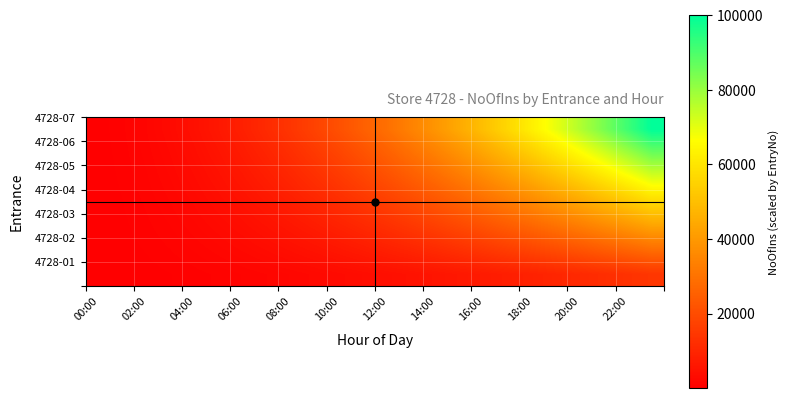

At how many categories does at least one series exceed 5187?

19